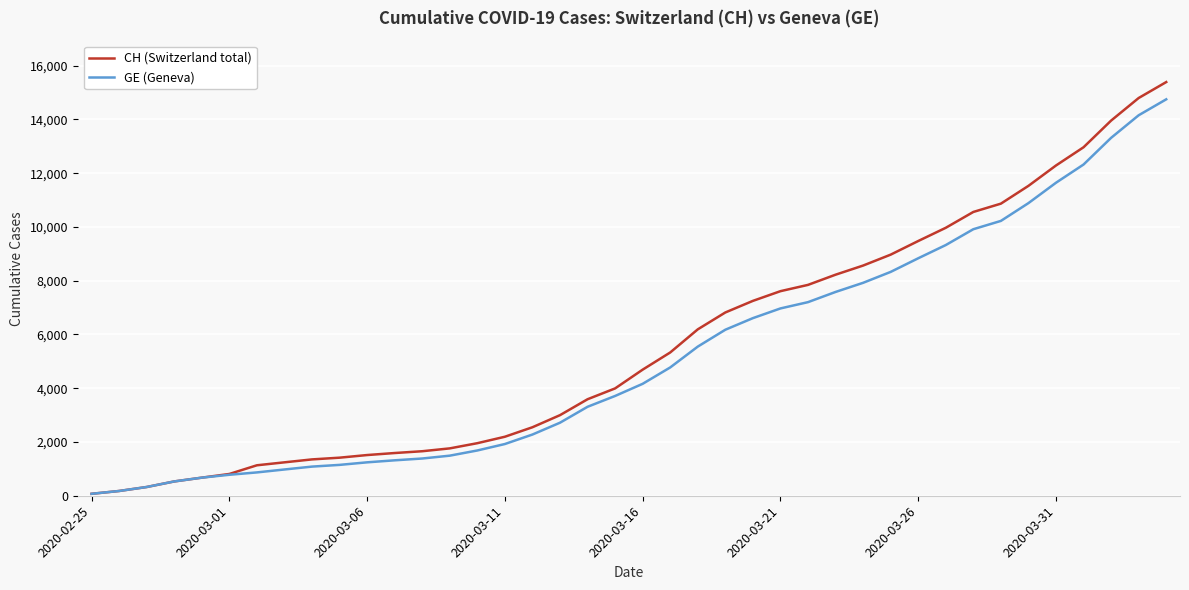

What is the maximum value shown in the chart?

15389